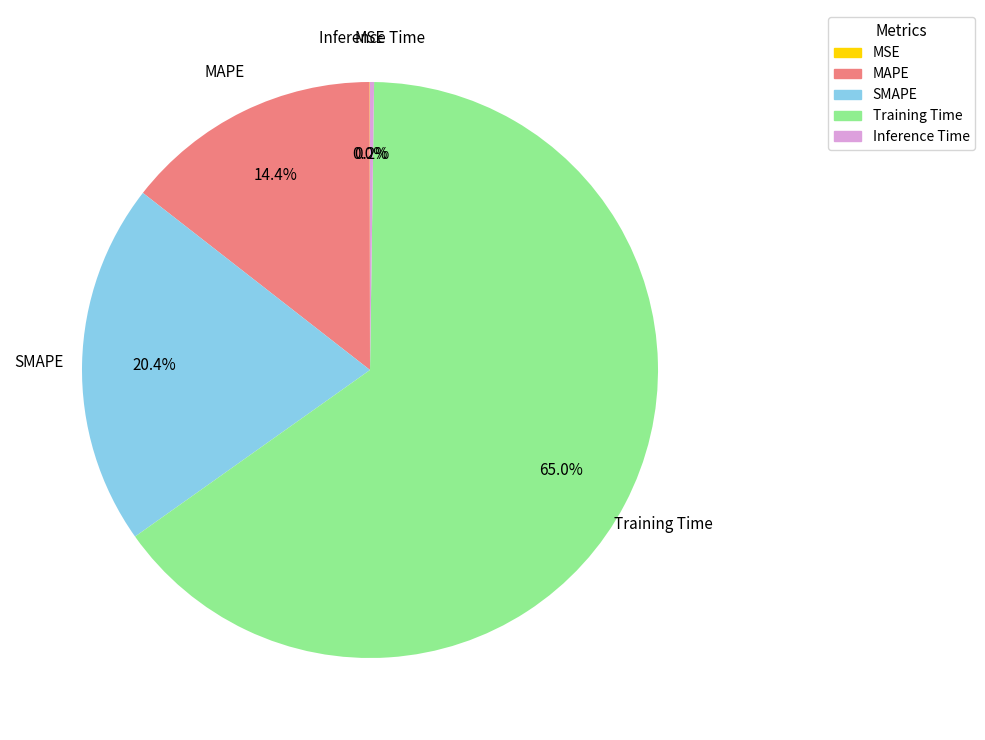

What is the ratio of the value at MAPE to the value at Training Time?

0.2